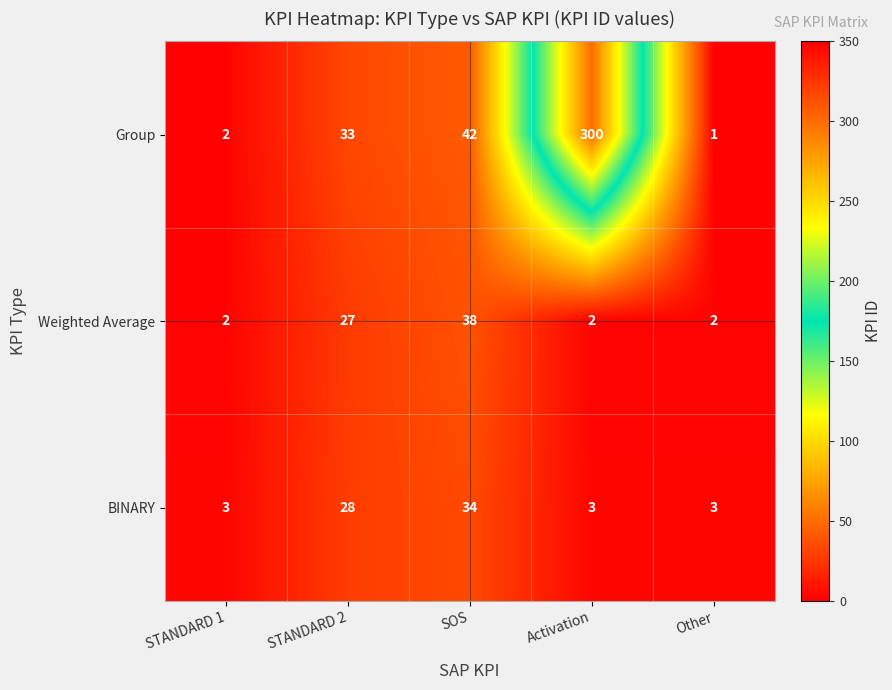

What is the difference between the maximum and second lowest values in the Weighted Average series?

36